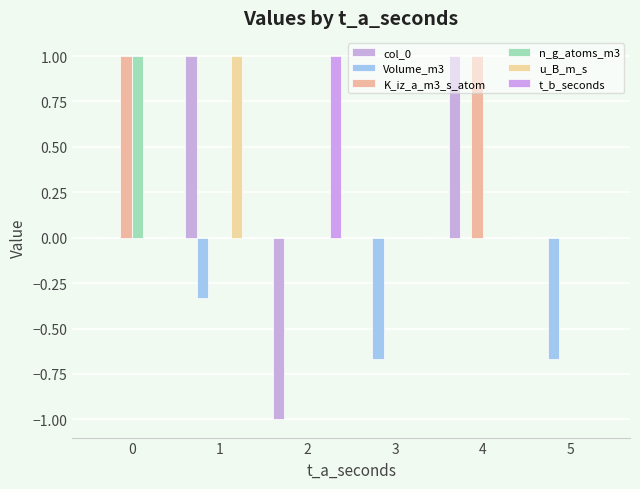

What is the maximum value for n_g_atoms_m3?

1.0